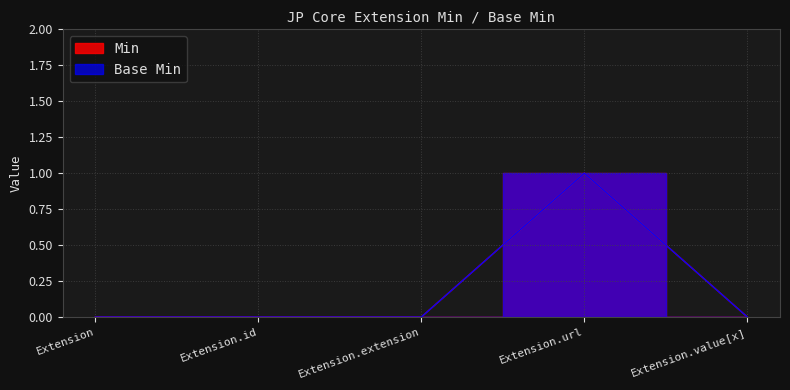

How many distinct data groups are displayed?

2